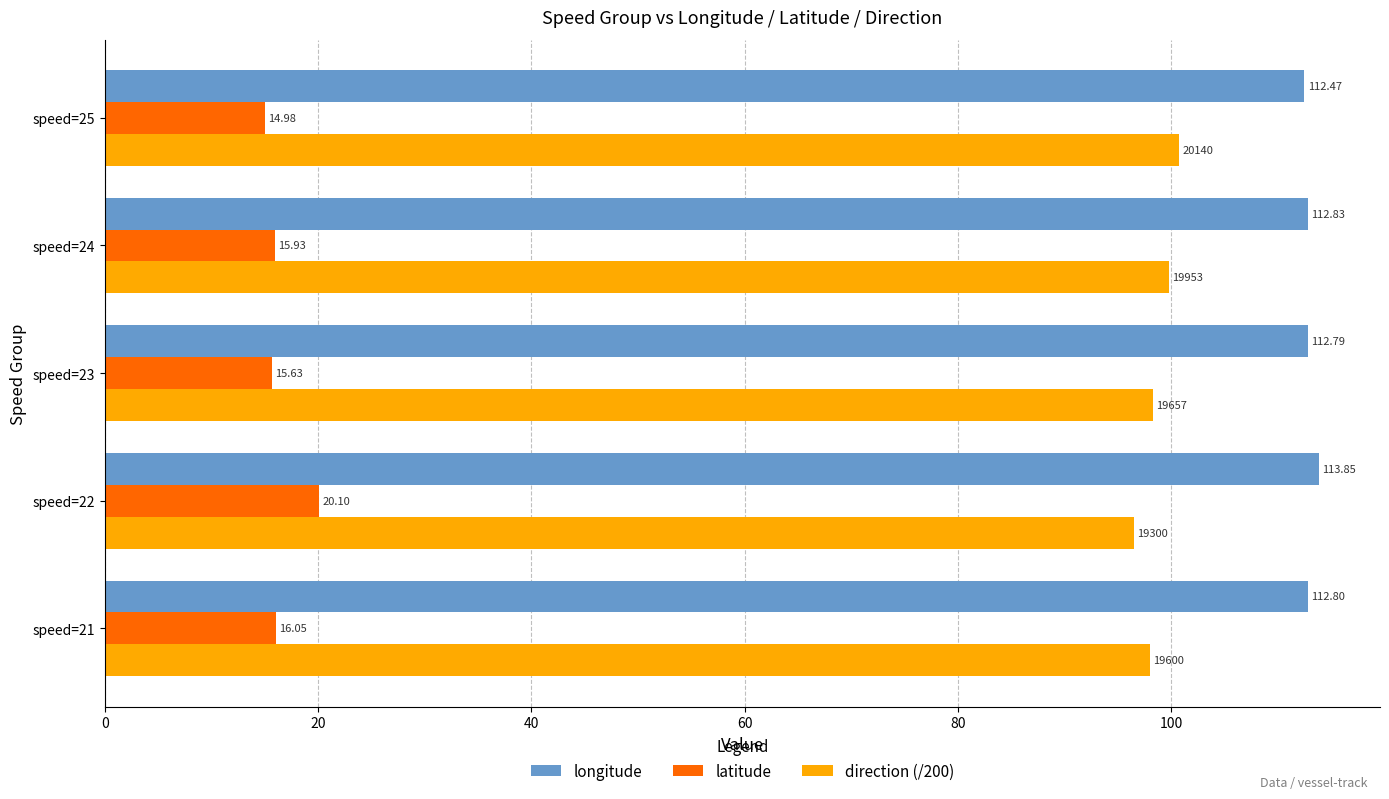

Which series has the widest spread of values?

latitude